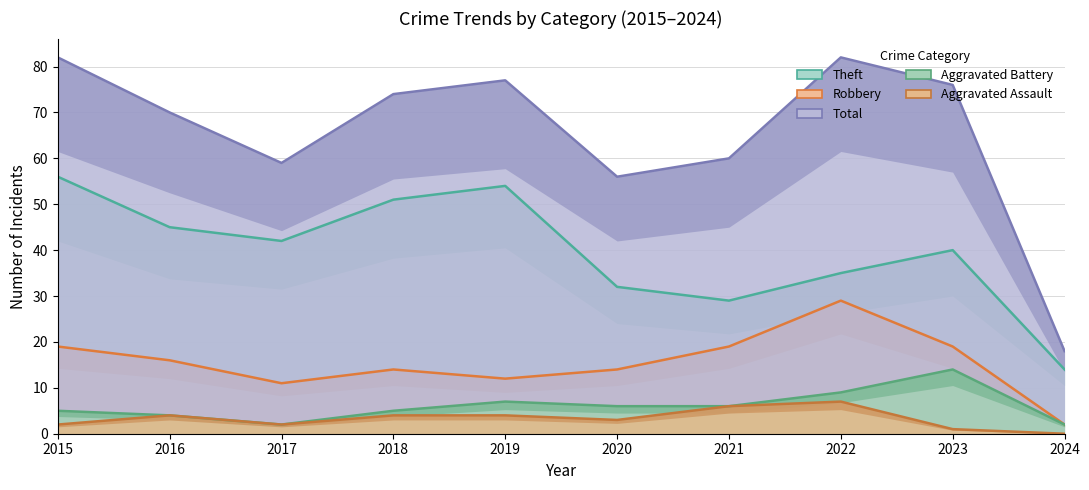

Rank the categories by Robbery value from lowest to highest.

2024, 2017, 2019, 2018, 2020, 2016, 2015, 2021, 2023, 2022